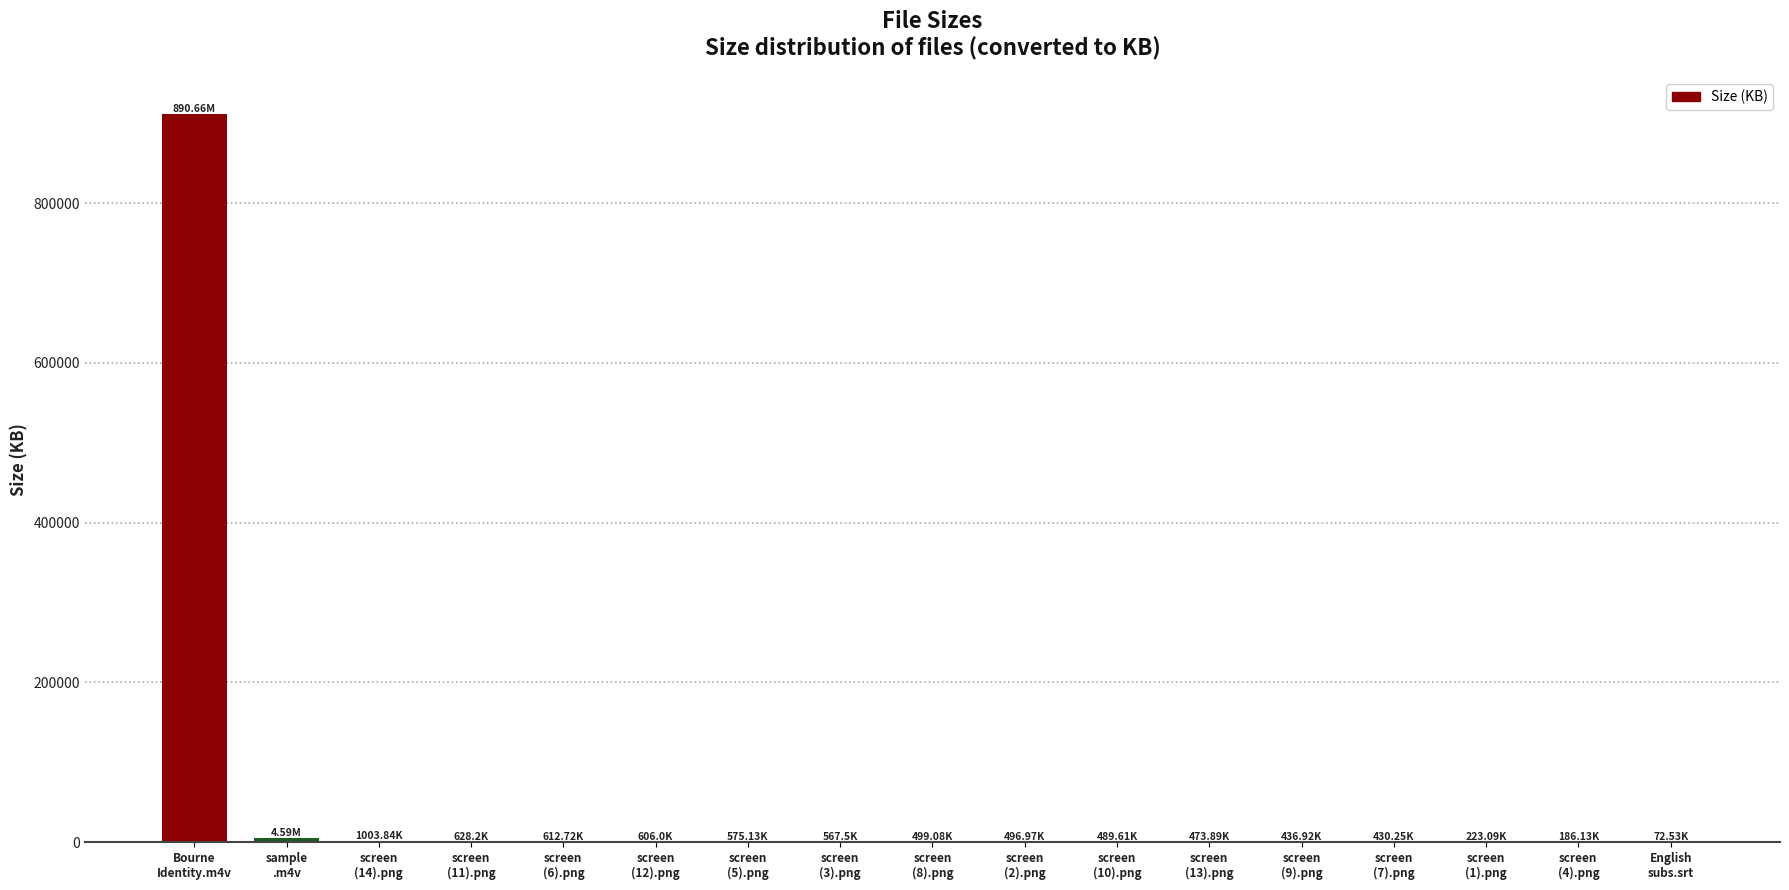

What value does the data have at screen
(10).png?

489.6